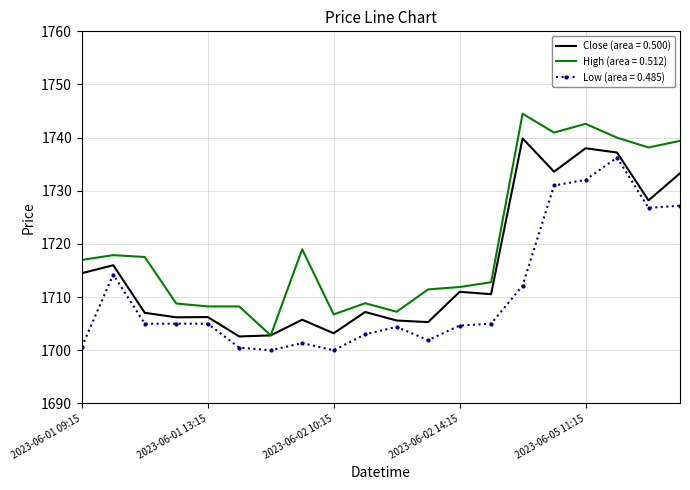

Which series has the largest total across all categories?

High (area = 0.512)